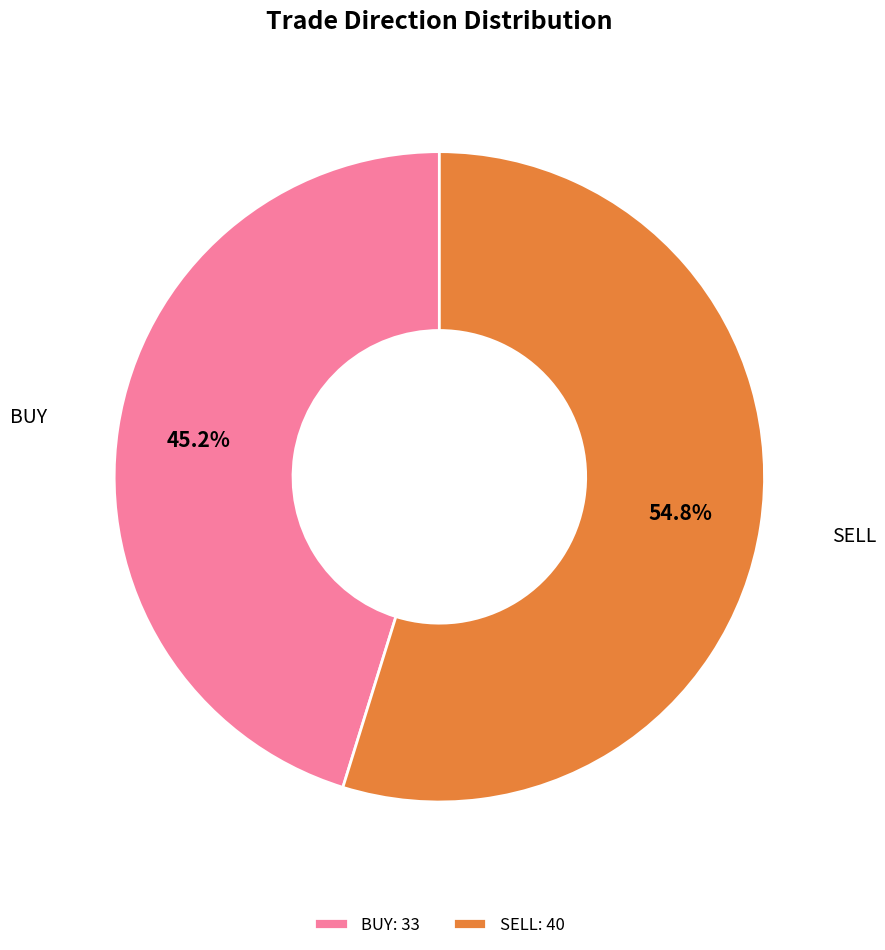

How many segments does this pie chart have?

2